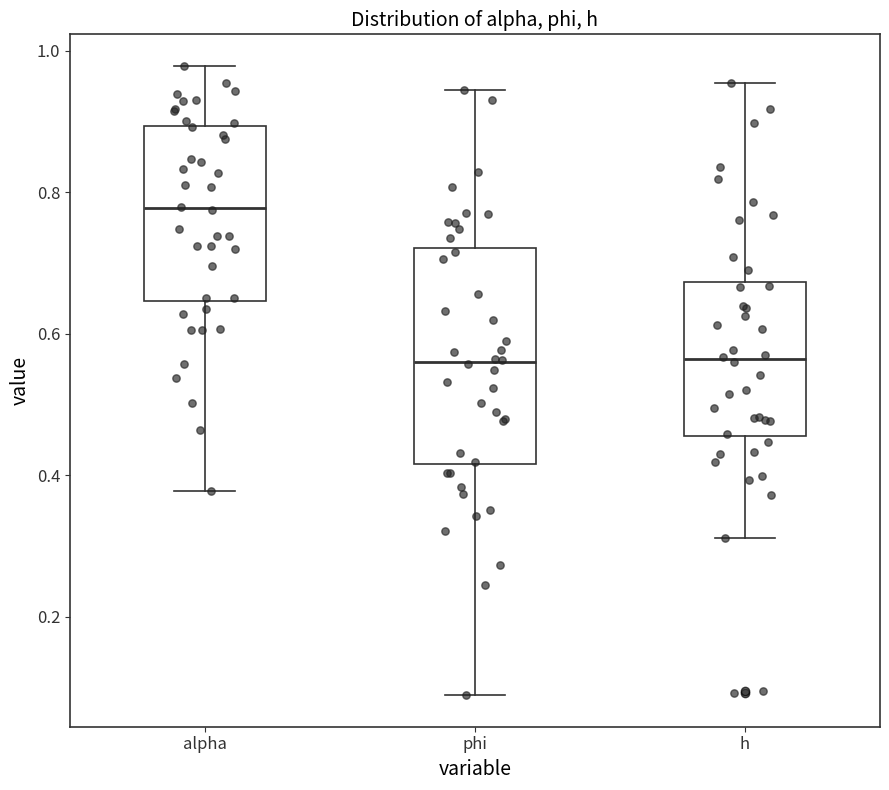

Which box has the highest median line?

alpha